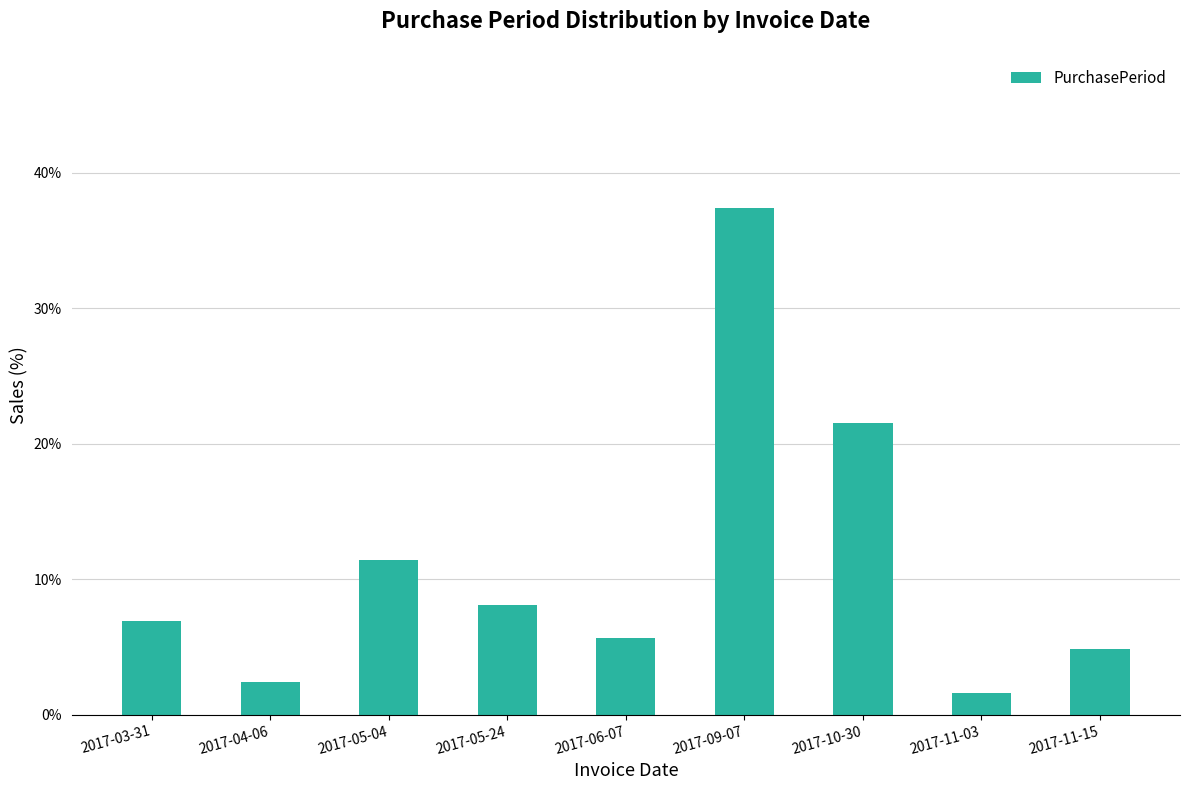

Reading left to right, transcribe all the data shown in this chart.

6.9	2.4	11.4	8.1	5.7	37.4	21.5	1.6	4.9